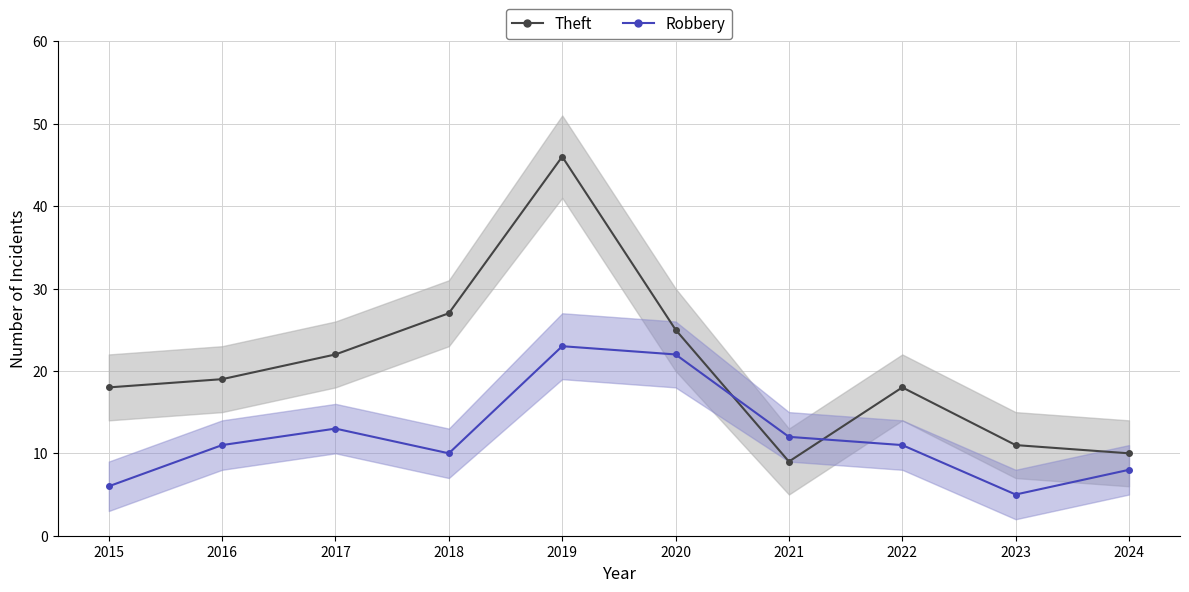

True or false: Theft has a value of 46 at 2019.

True